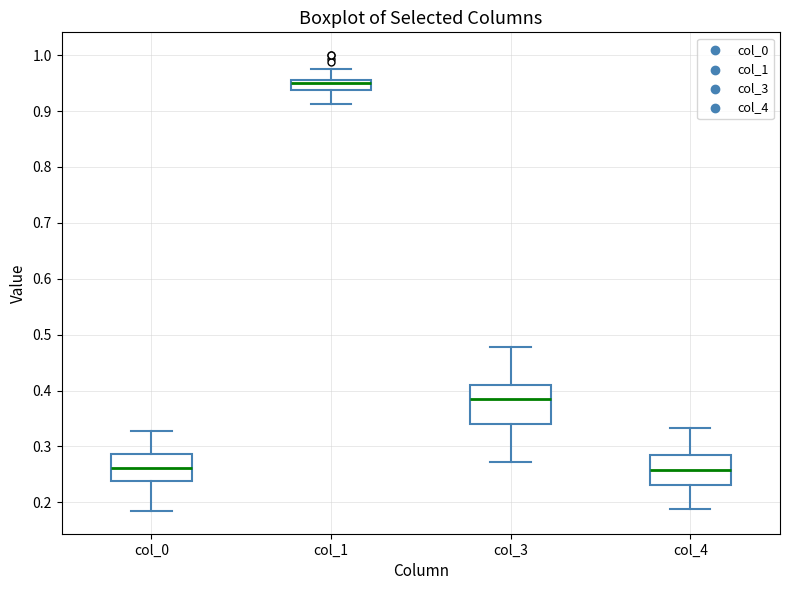

Reading left to right, read every box against the y-axis: the position of its median line, the range the box covers, and the ends of its whiskers. The values are not printed on the chart, so give them approximately, as read against the axis.

col_0: median 0.26, box 0.24 to 0.29, whiskers 0.18 to 0.33
col_1: median 0.95, box 0.94 to 0.96, whiskers 0.91 to 0.98
col_3: median 0.39, box 0.34 to 0.41, whiskers 0.27 to 0.48
col_4: median 0.26, box 0.23 to 0.28, whiskers 0.19 to 0.33